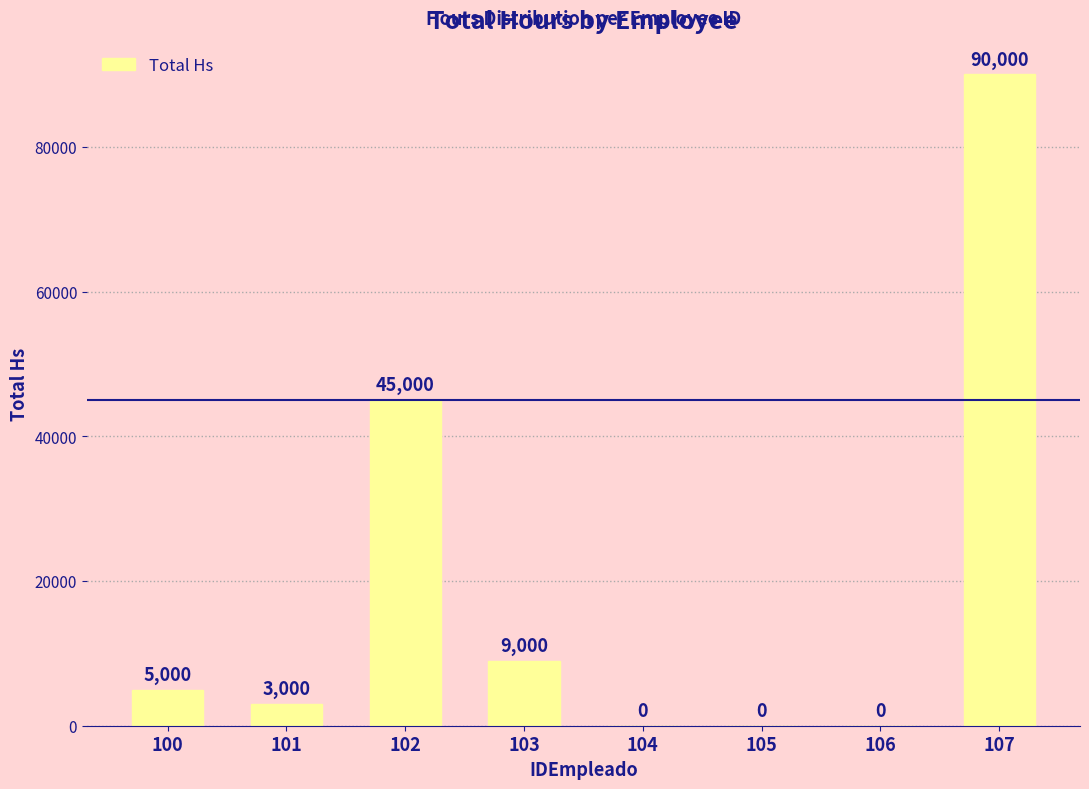

How many values are above zero?

5